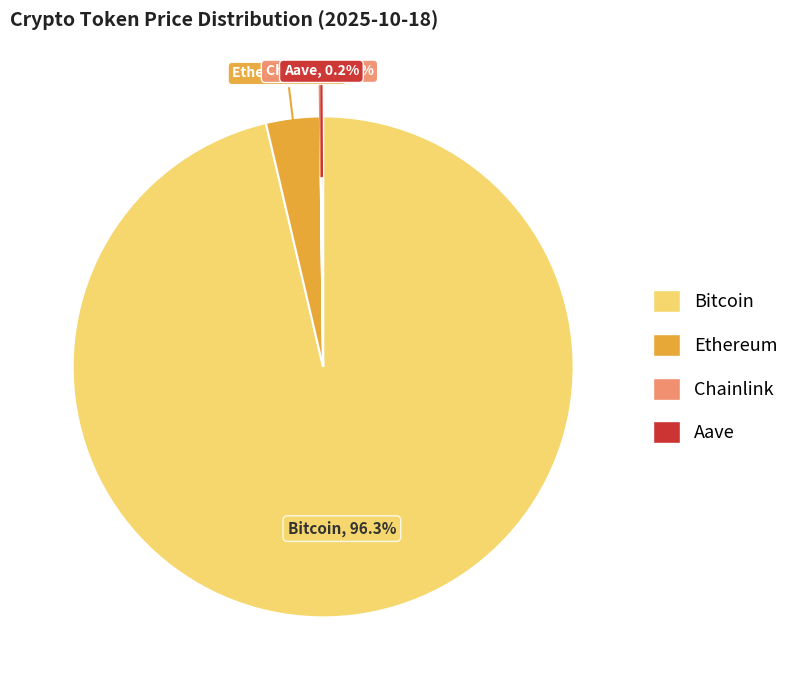

To the nearest percent, what is the average slice percentage?

25%